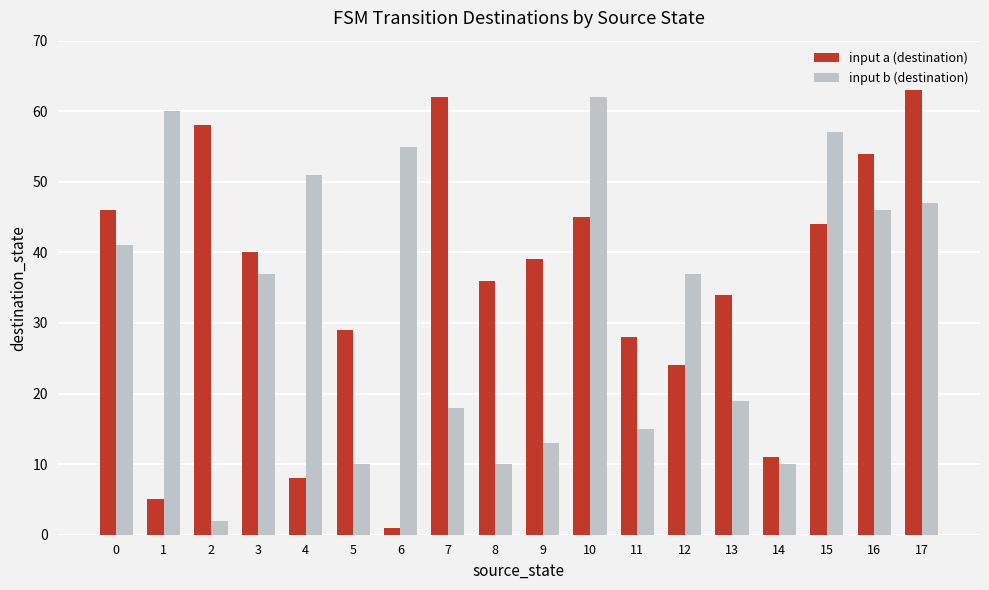

How many data points does each series have?

18